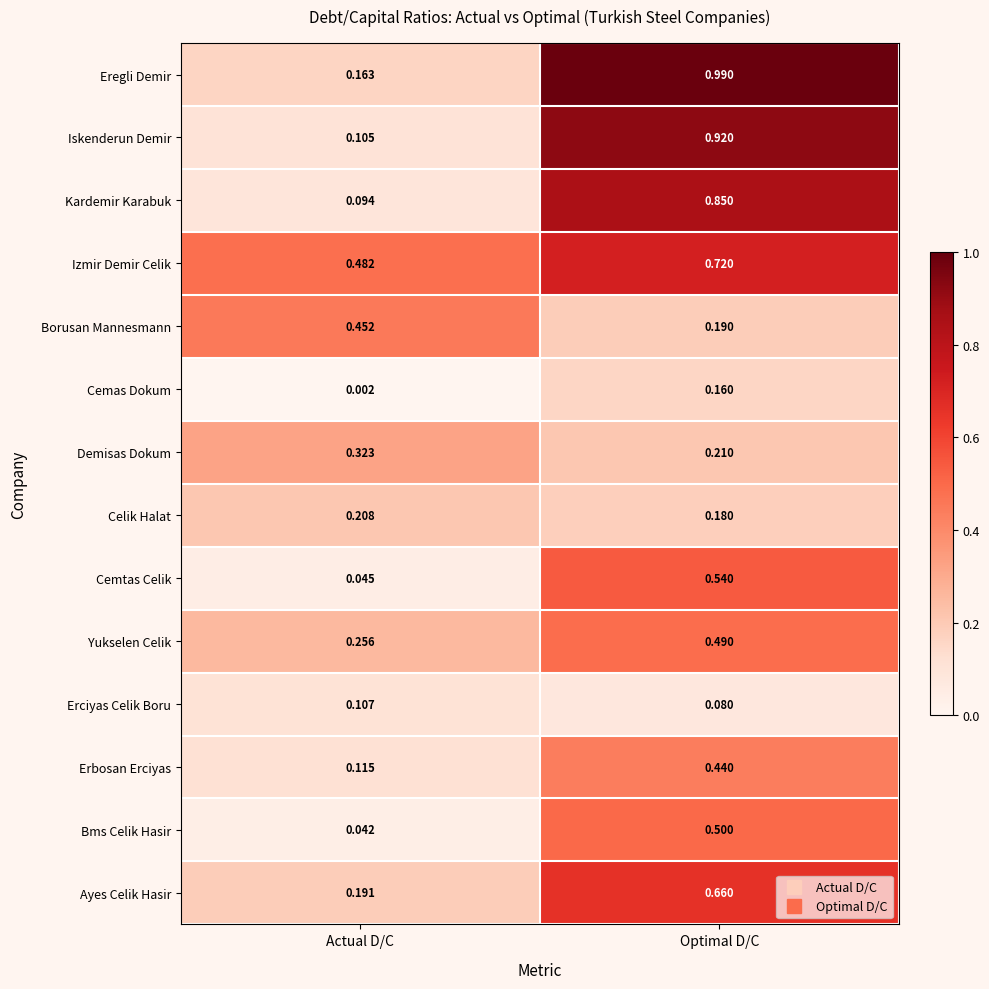

Where is Demisas Dokum nearest to the value 0?

Optimal D/C